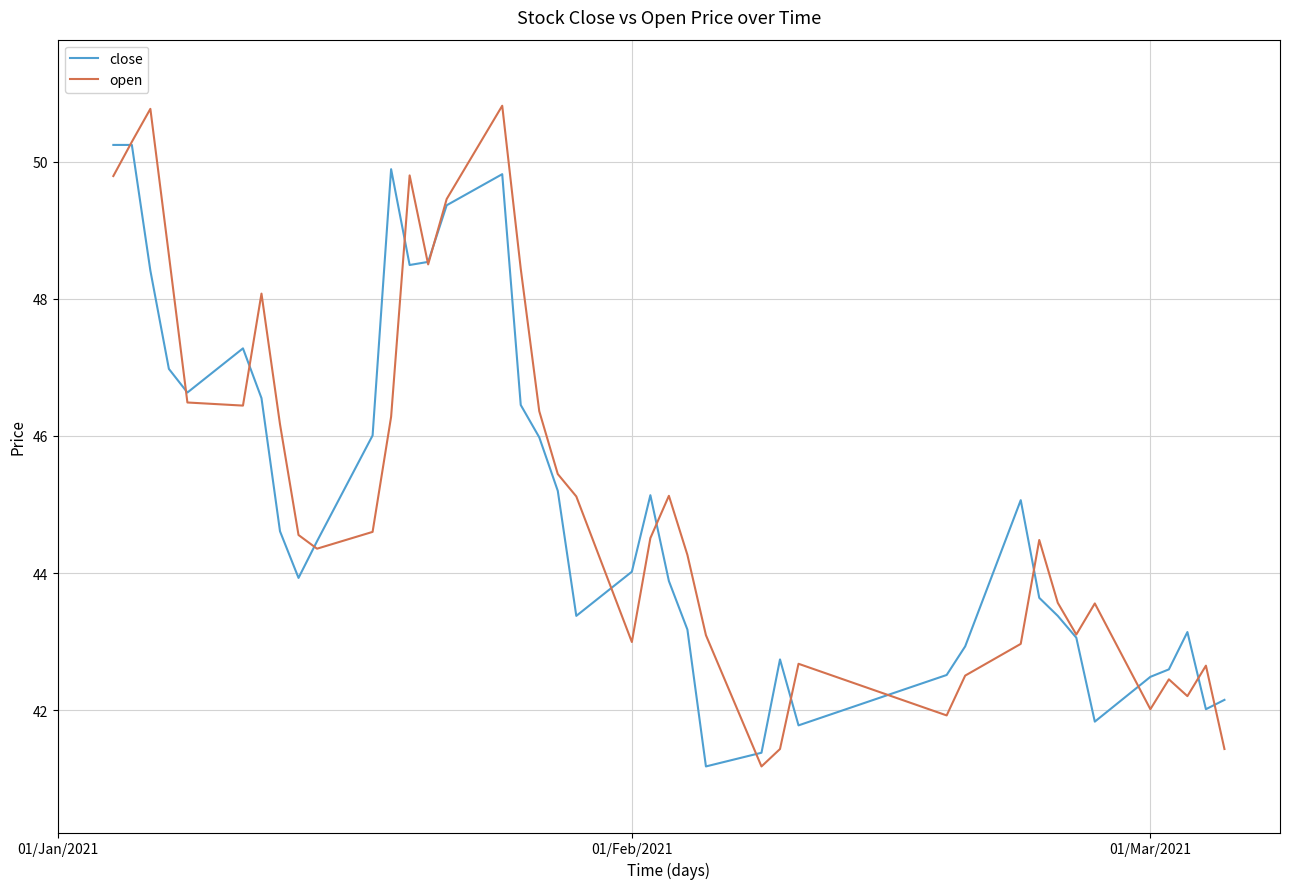

Rank the series by their maximum value, from lowest to highest.

close, open